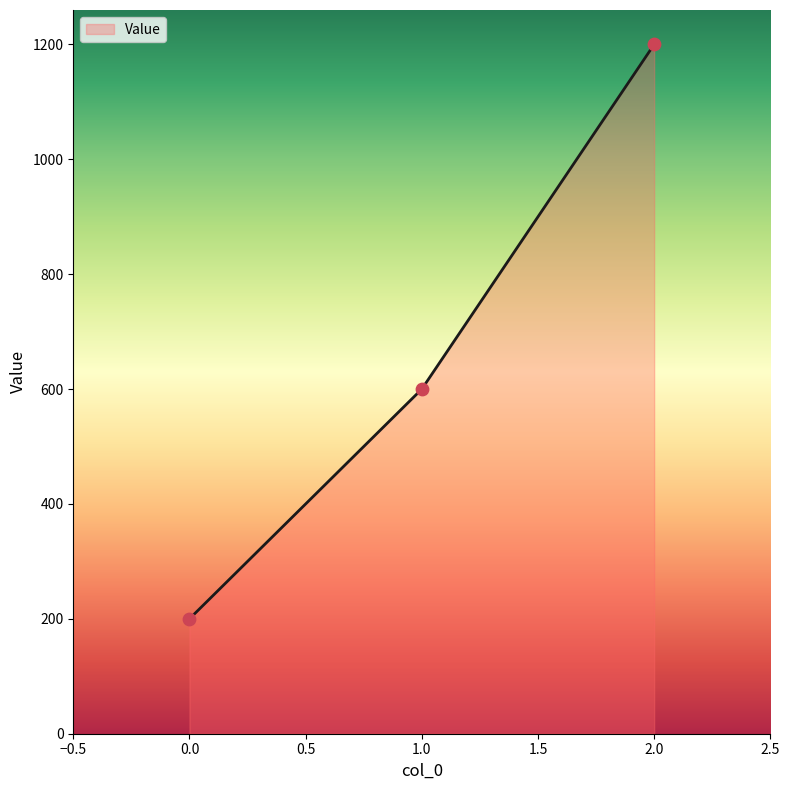

What is the change in value from 0.0 to 1.0?

+400